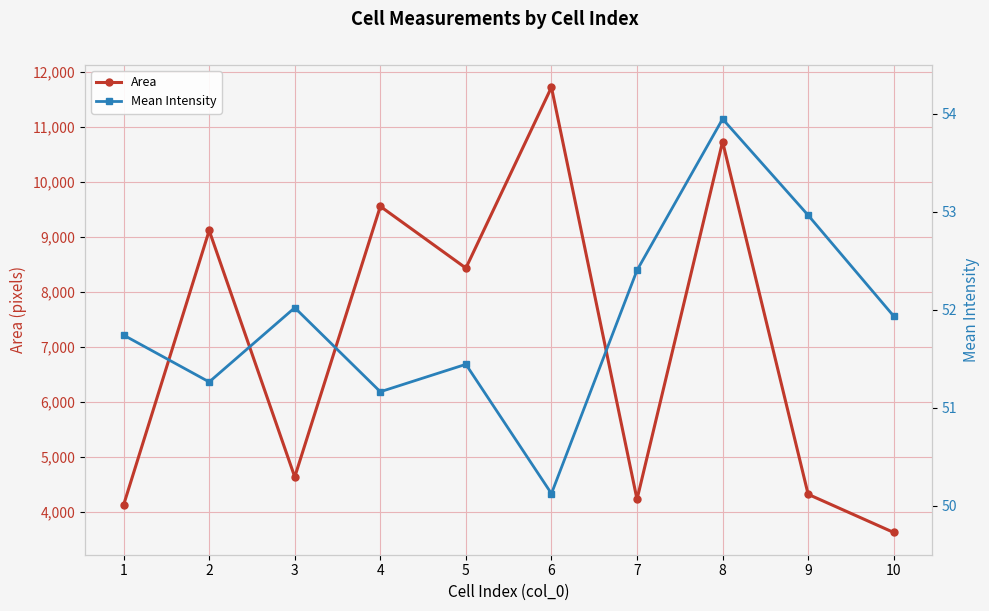

How many data points in Area are less than 8436?

5